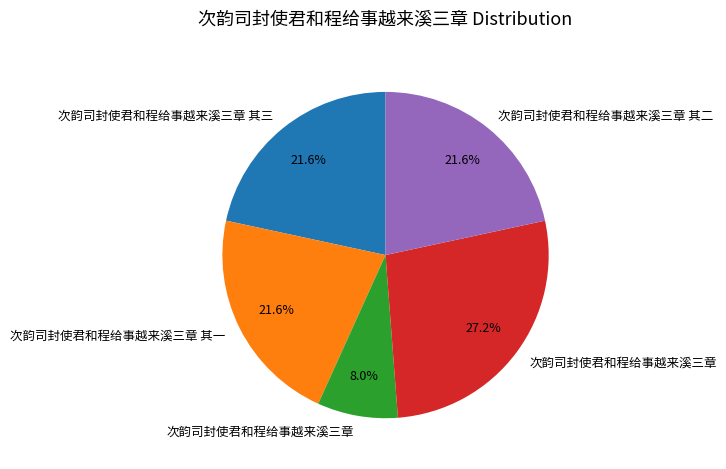

Is there a majority slice in this chart?

No